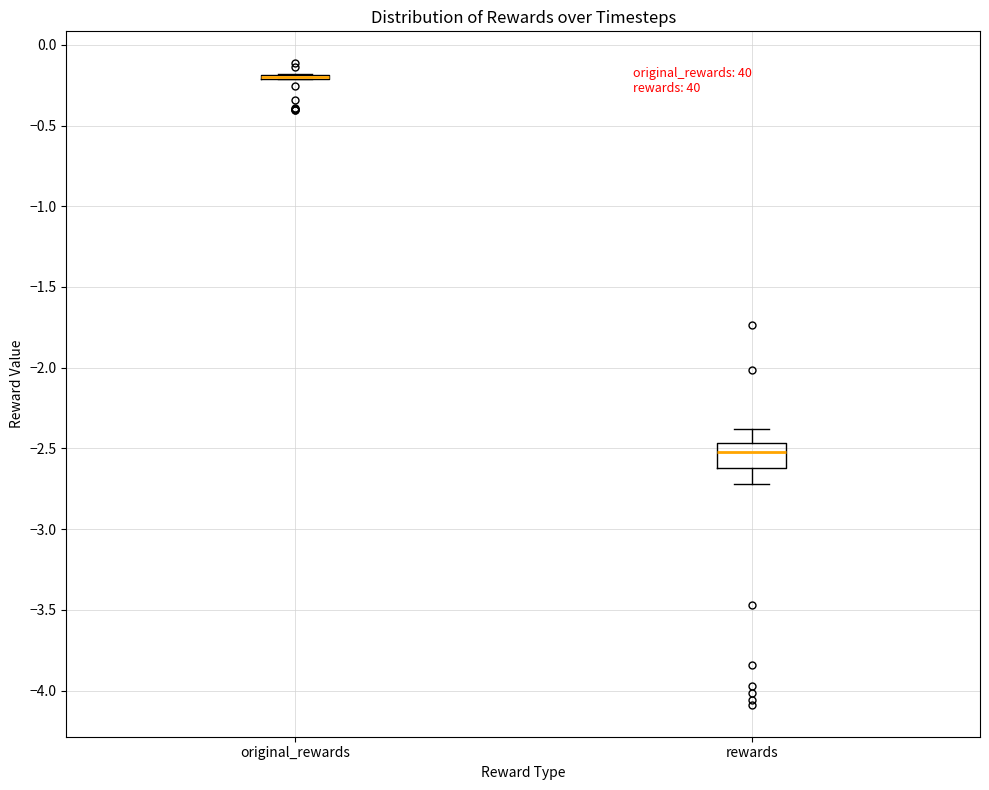

Which box is the tallest, from its lower edge to its upper edge?

rewards